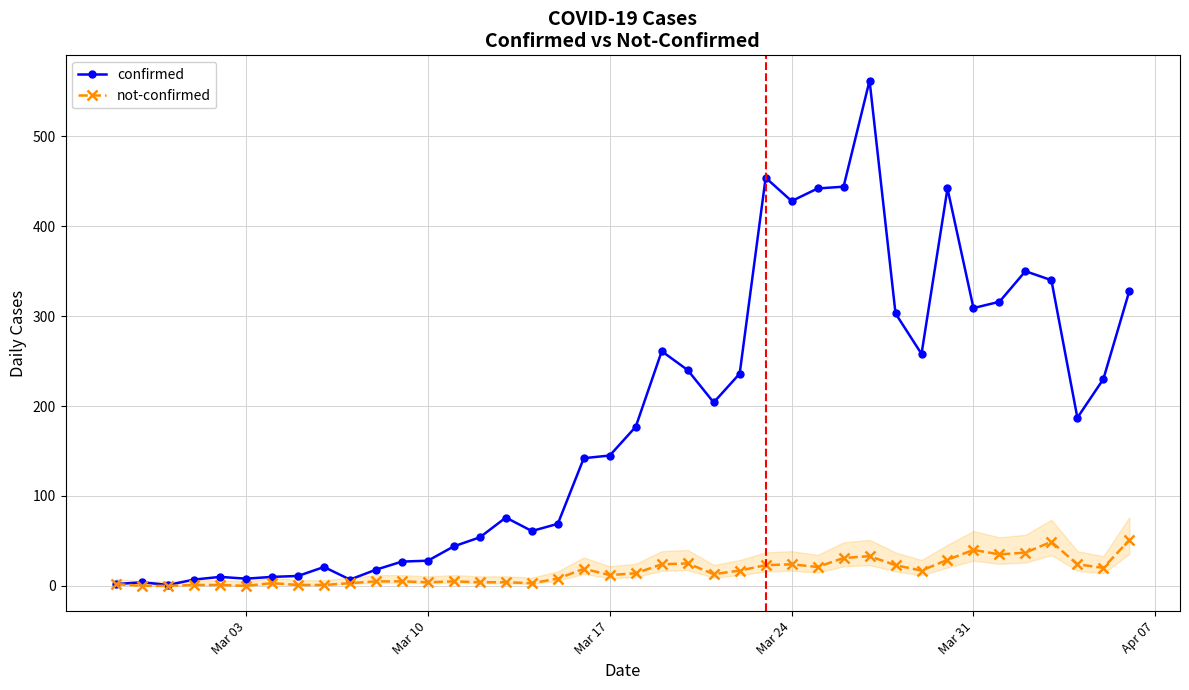

Which series has the largest total across all categories?

confirmed